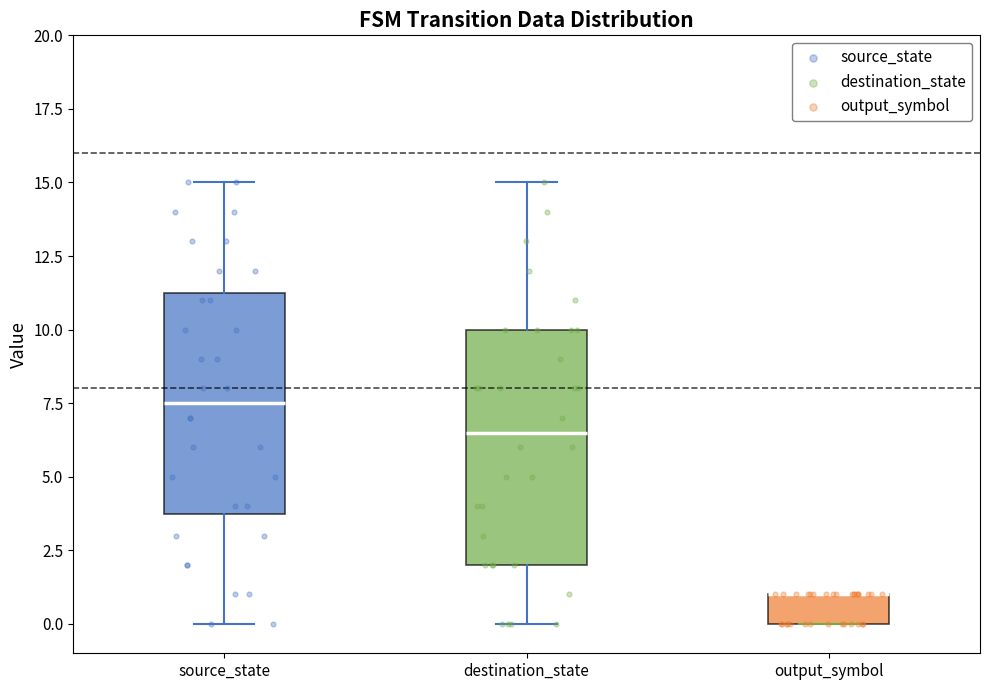

Reading left to right, transcribe this box plot: for each box, give where its median line is, the range the box spans, and where its two whiskers end, as read against the y-axis. The values are not printed on the chart, so give them approximately, as read against the axis.

source_state: median 7.5, box 4.0 to 11.5, whiskers 0.0 to 15.0
destination_state: median 6.5, box 2.0 to 10.0, whiskers 0.0 to 15.0
output_symbol: median 1.0 (drawn on the box's upper edge), box 0.0 to 1.0, whiskers 0.0 to 1.0